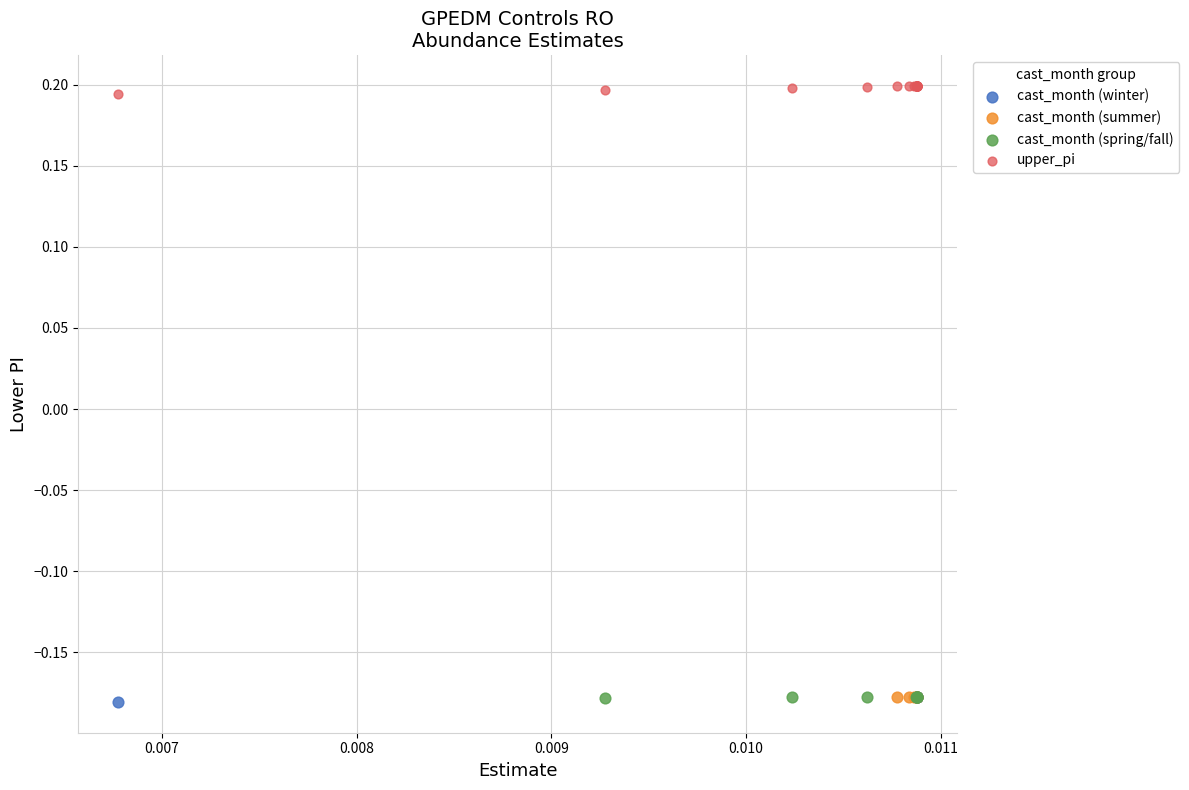

Which series has the widest spread of Y values?

upper_pi